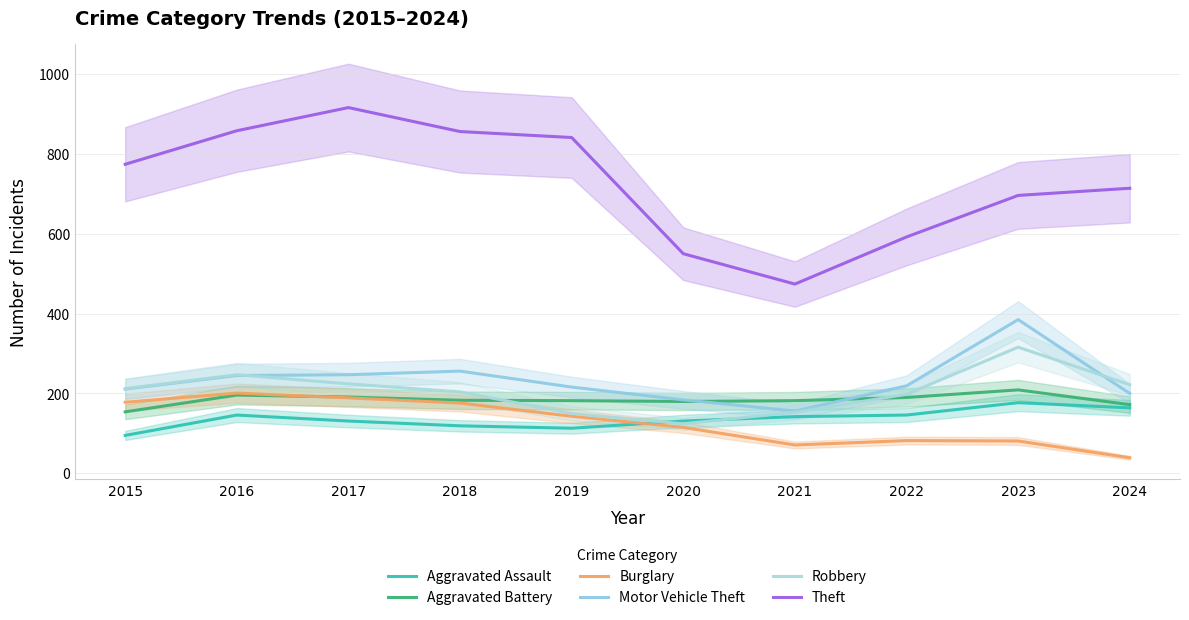

What is the value of the Motor Vehicle Theft point at the 5th from the left?

216